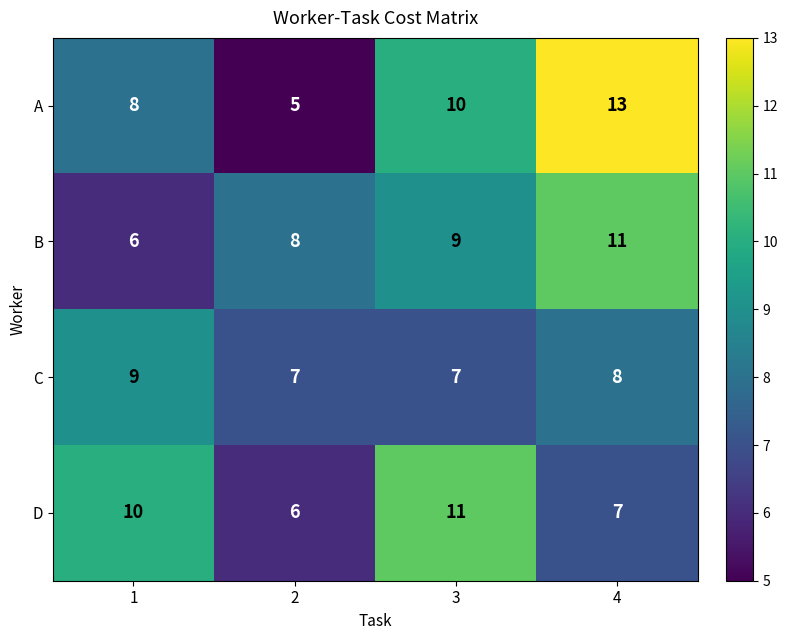

What is the maximum value shown in the chart?

13